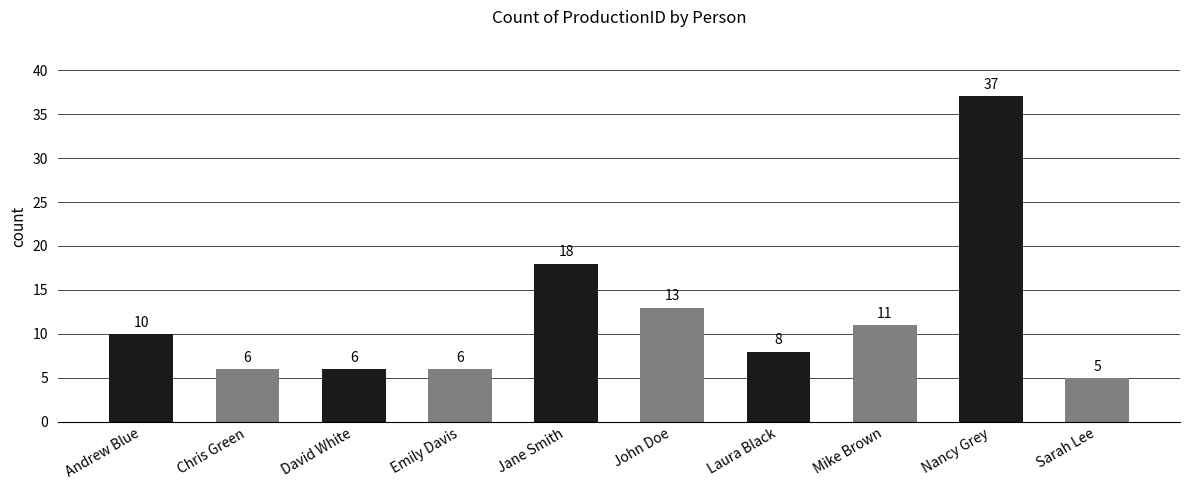

What is the sum of all values?

120